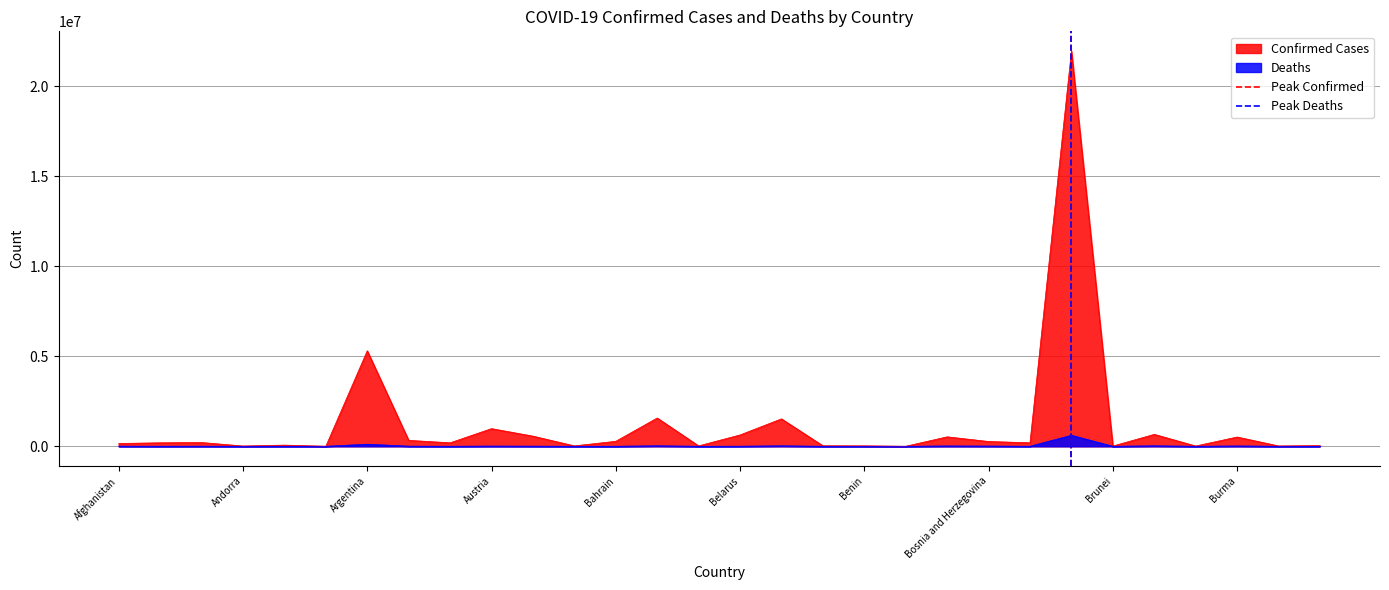

Where is Confirmed Cases nearest to the value 10984154?

Argentina